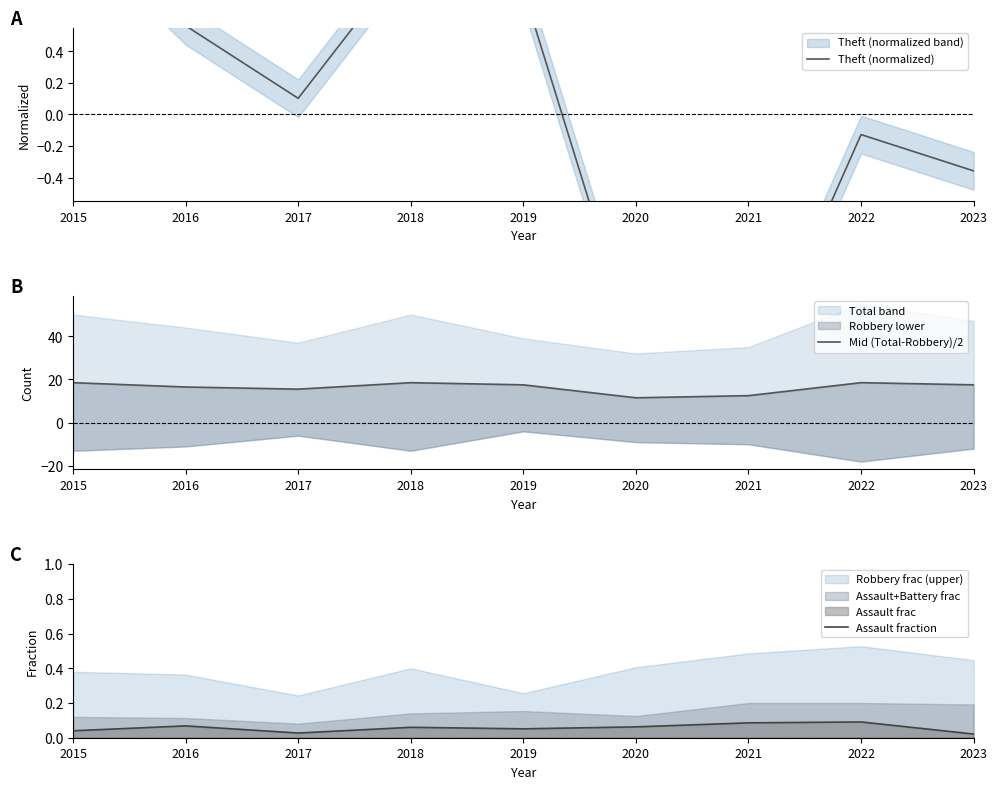

Which series has the largest range (max minus min)?

Mid (Total-Robbery)/2